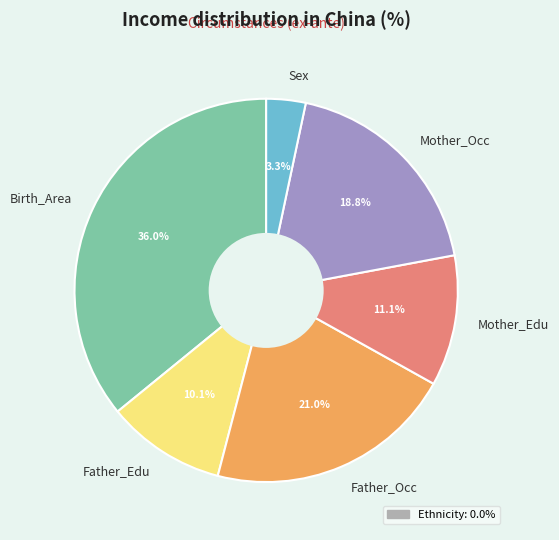

What percentage do Mother_Edu and Father_Edu together represent?

21.1%